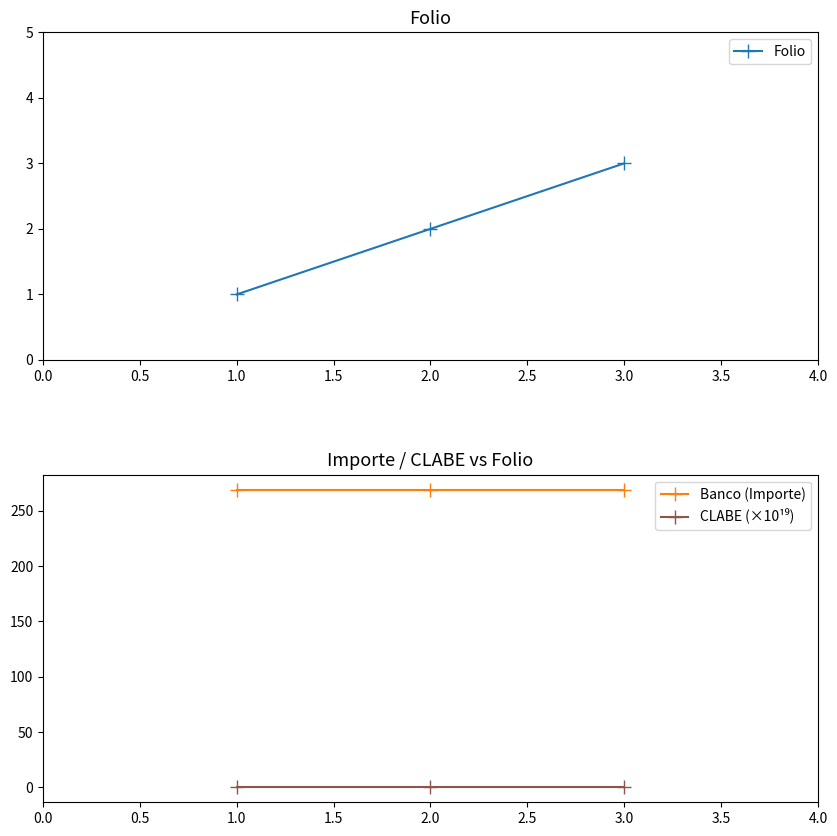

How many lines are shown in the chart?

3